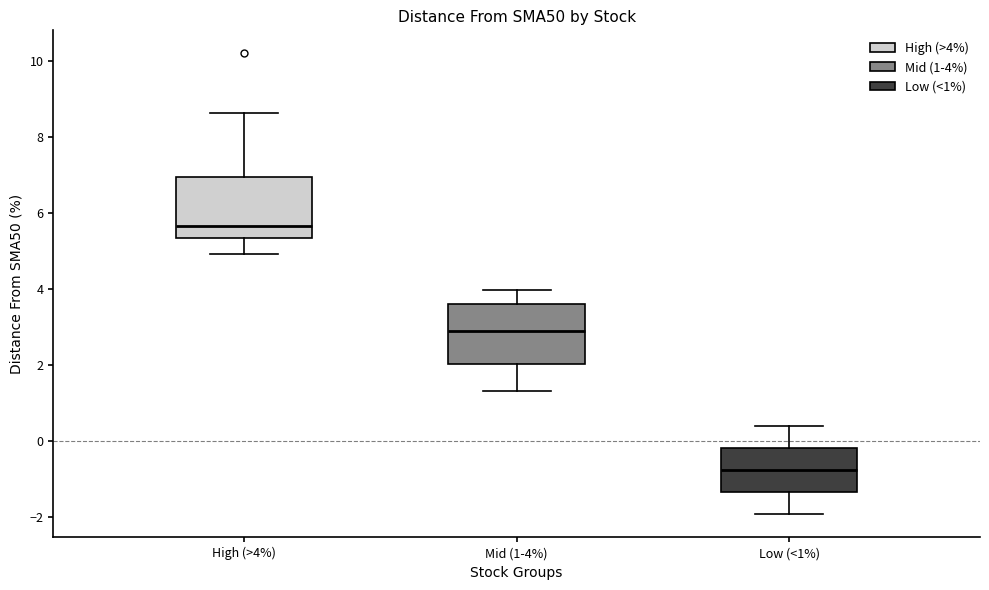

Reading left to right, transcribe this box plot: for each box, give where its median line is, the range the box spans, and where its two whiskers end, as read against the y-axis. The values are not printed on the chart, so give them approximately, as read against the axis.

High (>4%): median 5.6, box 5.4 to 7.0, whiskers 5.0 to 8.6
Mid (1-4%): median 2.8, box 2.0 to 3.6, whiskers 1.4 to 4.0
Low (<1%): median -0.8, box -1.4 to -0.2, whiskers -2.0 to 0.4